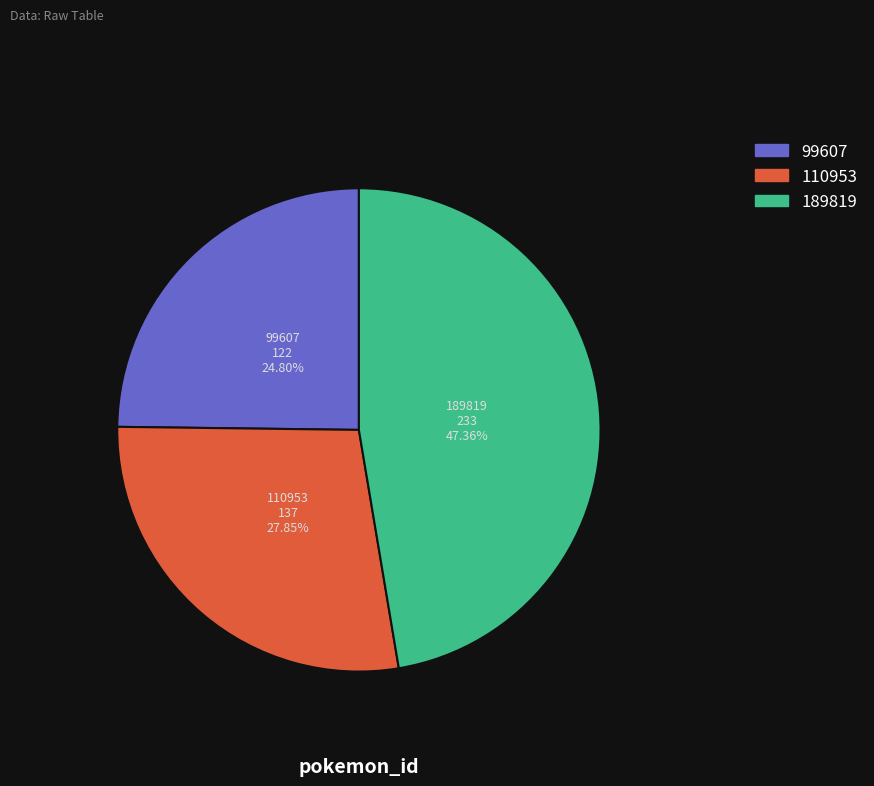

To the nearest percent, what portion does 110953 represent?

28%